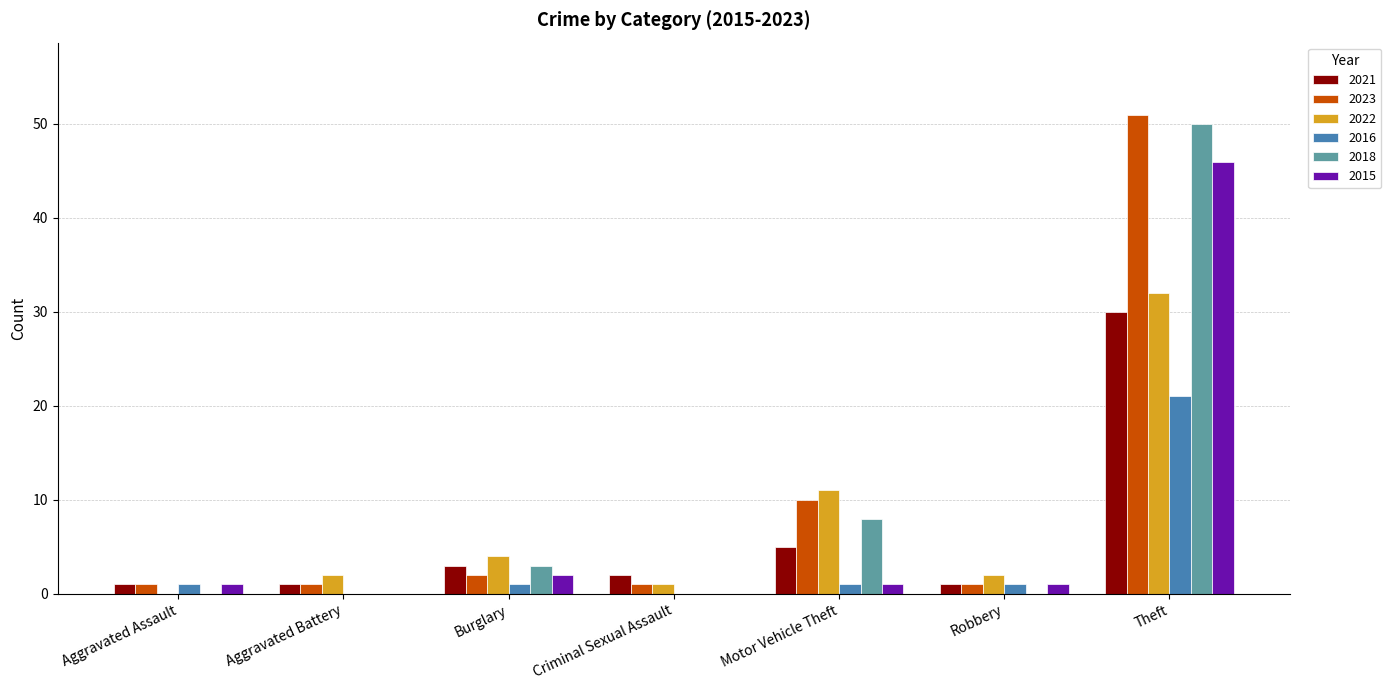

Reading left to right, extract all data points from this chart.

2021: Aggravated Assault=1	Aggravated Battery=1	Burglary=3	Criminal Sexual Assault=2	Motor Vehicle Theft=5	Robbery=1	Theft=30
2023: Aggravated Assault=1	Aggravated Battery=1	Burglary=2	Criminal Sexual Assault=1	Motor Vehicle Theft=10	Robbery=1	Theft=51
2022: Aggravated Assault=0	Aggravated Battery=2	Burglary=4	Criminal Sexual Assault=1	Motor Vehicle Theft=11	Robbery=2	Theft=32
2016: Aggravated Assault=1	Aggravated Battery=0	Burglary=1	Criminal Sexual Assault=0	Motor Vehicle Theft=1	Robbery=1	Theft=21
2018: Aggravated Assault=0	Aggravated Battery=0	Burglary=3	Criminal Sexual Assault=0	Motor Vehicle Theft=8	Robbery=0	Theft=50
2015: Aggravated Assault=1	Aggravated Battery=0	Burglary=2	Criminal Sexual Assault=0	Motor Vehicle Theft=1	Robbery=1	Theft=46